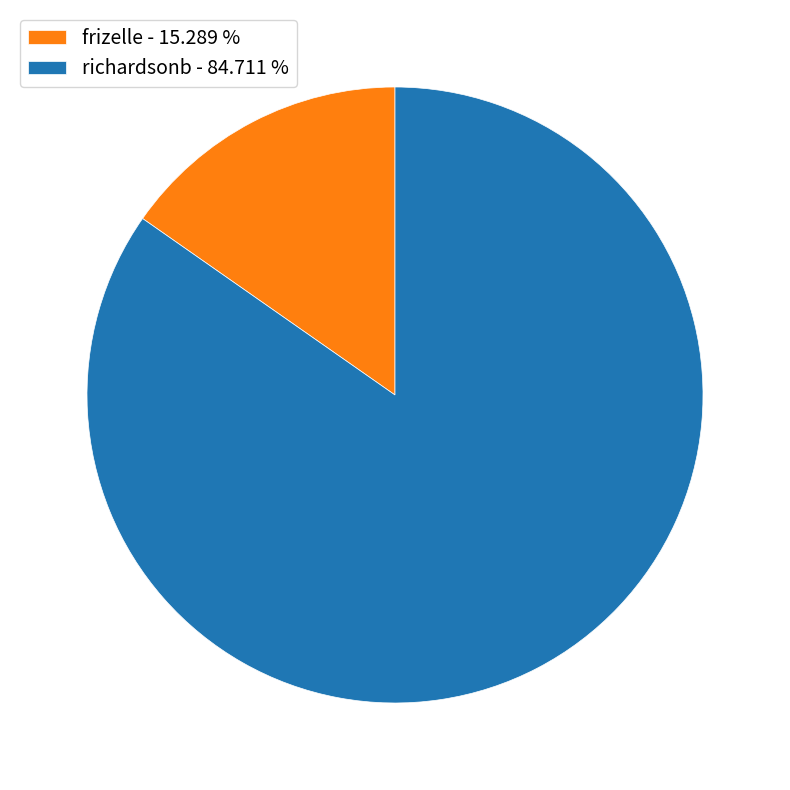

Is there any slice that represents more than half of the pie?

Yes